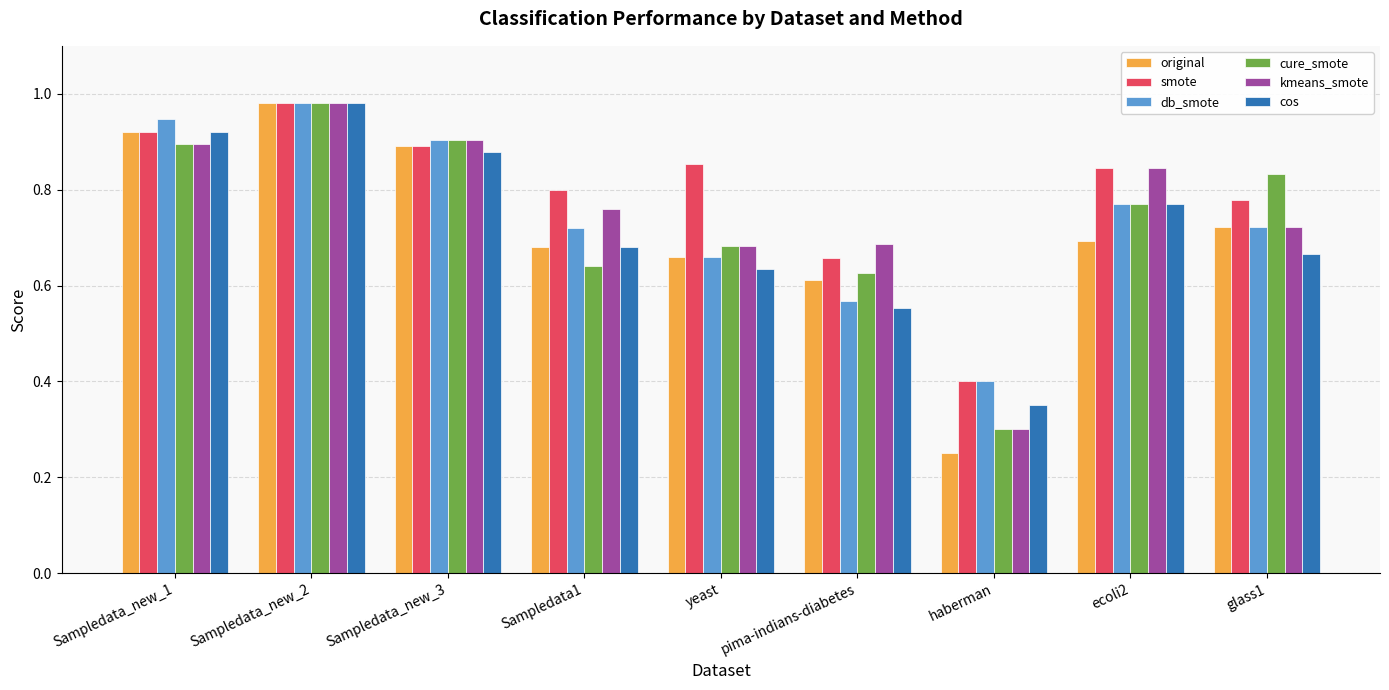

Is the value of kmeans_smote at Sampledata_new_2 greater than the value of db_smote at ecoli2?

Yes